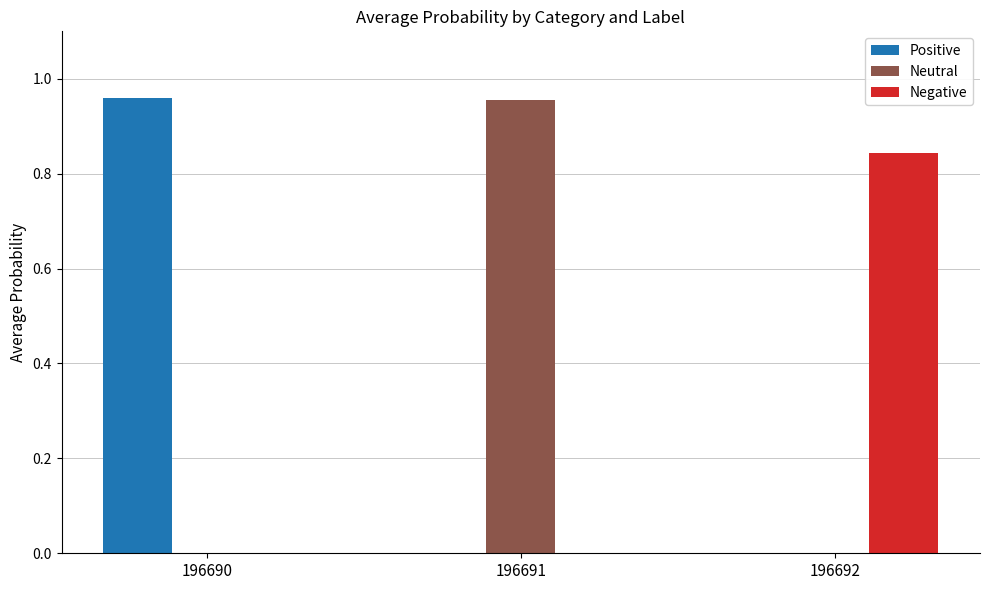

What is the average value of the Positive series?

0.3